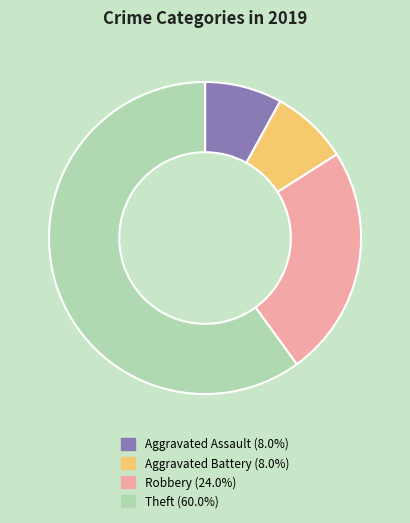

Is there a majority slice in this chart?

Yes